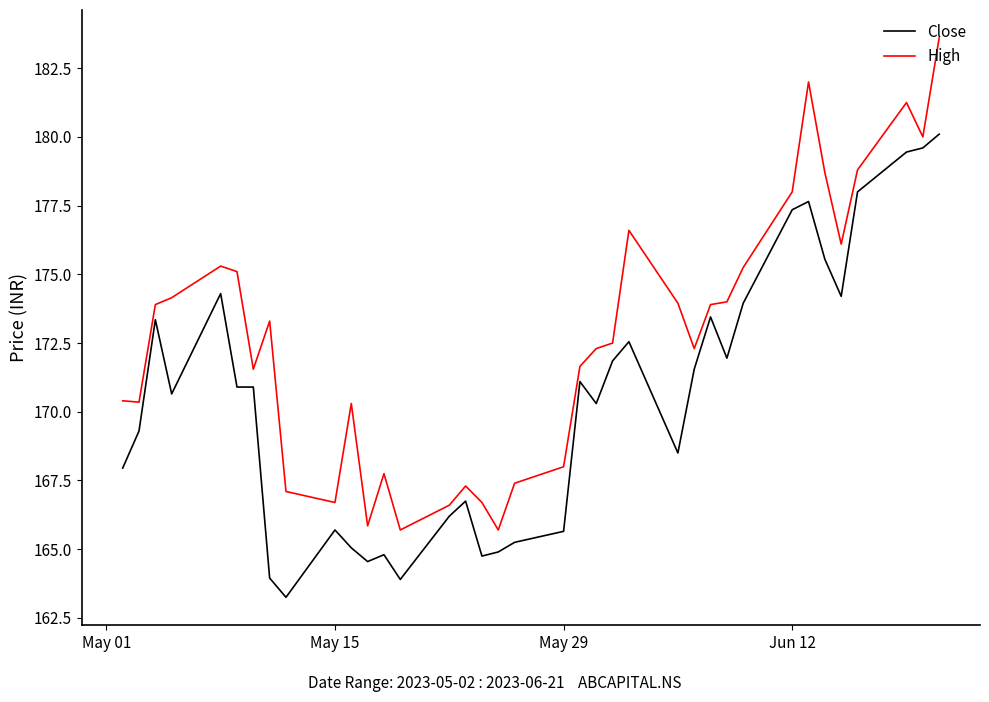

Which series has the largest total across all categories?

High